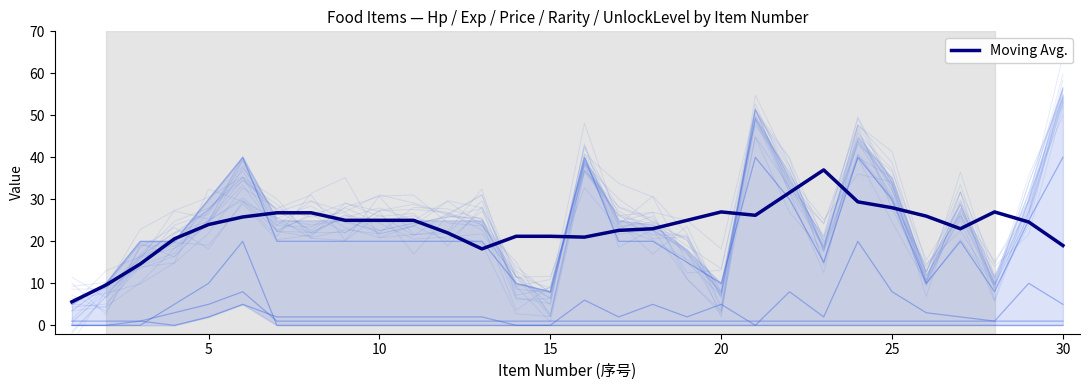

Is it true that Moving Avg. equals 21.2 at 15?

True